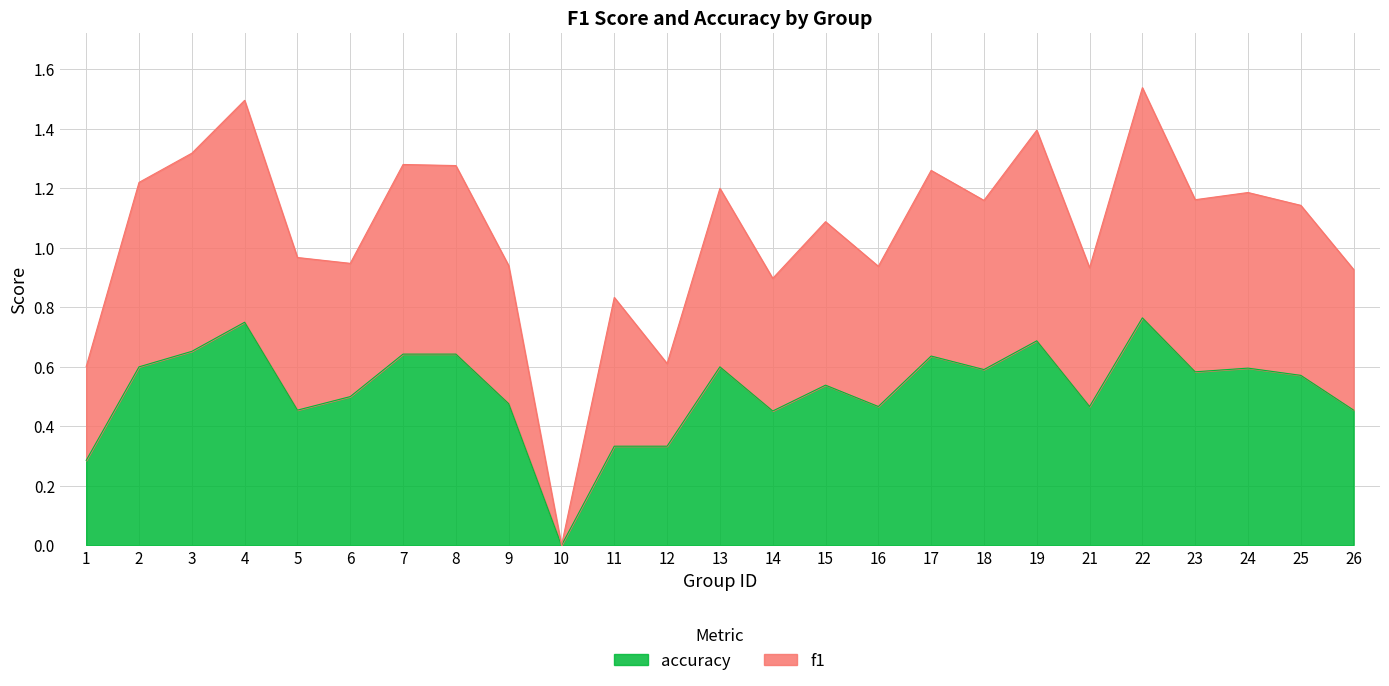

True or false: accuracy and f1 intersect in this chart.

False